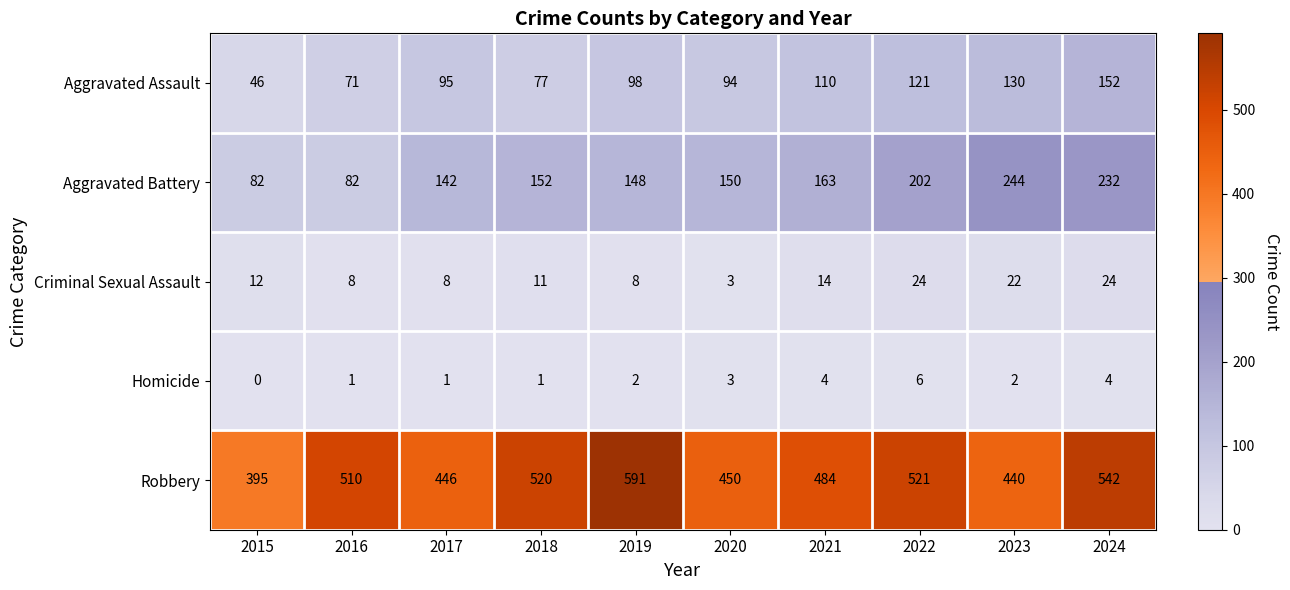

What is the lowest value of the Aggravated Battery series?

82